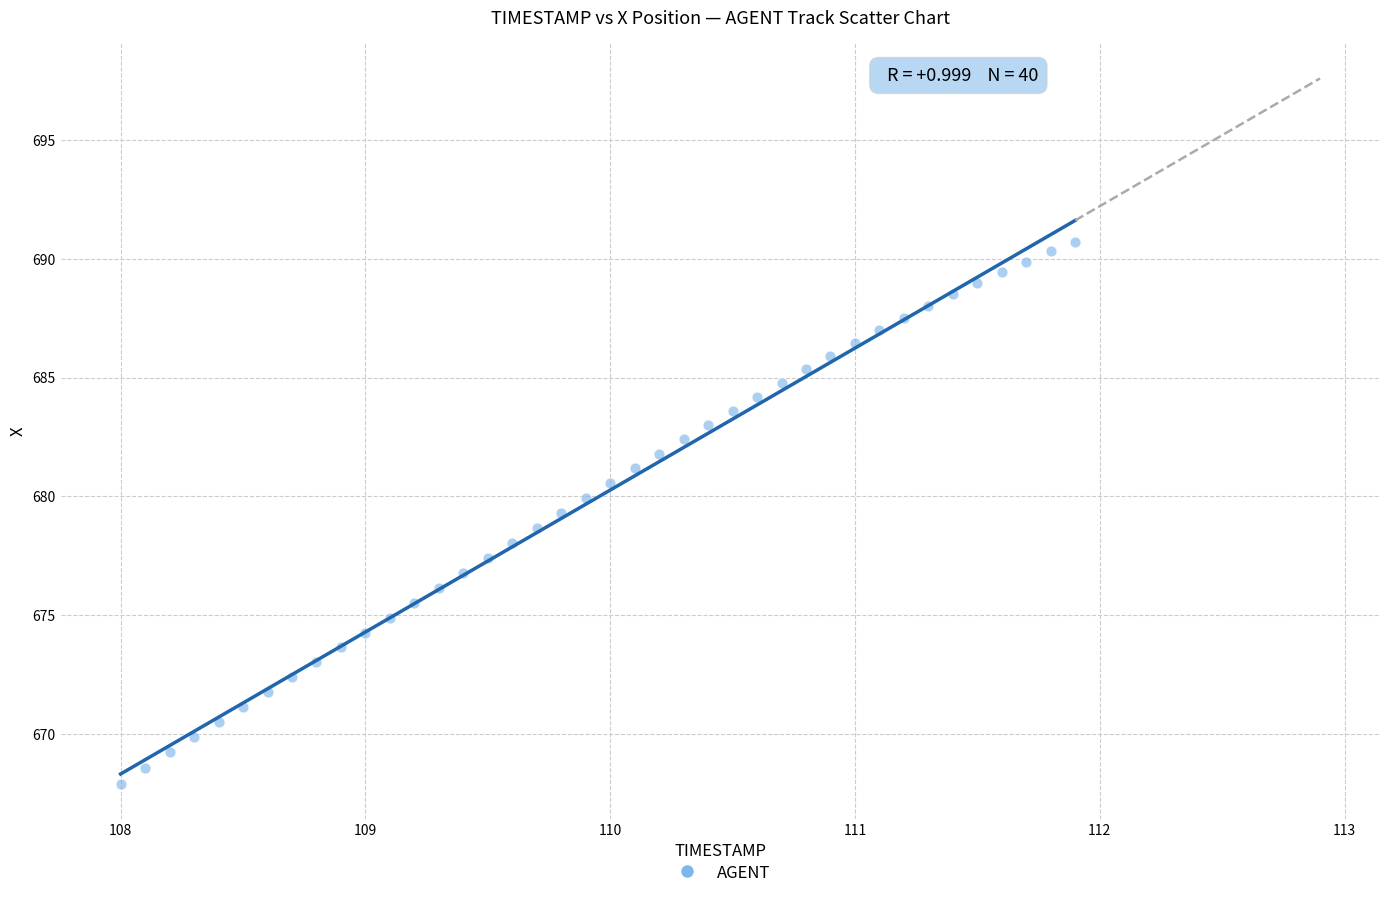

What is the range of Y values (max minus min)?

22.8